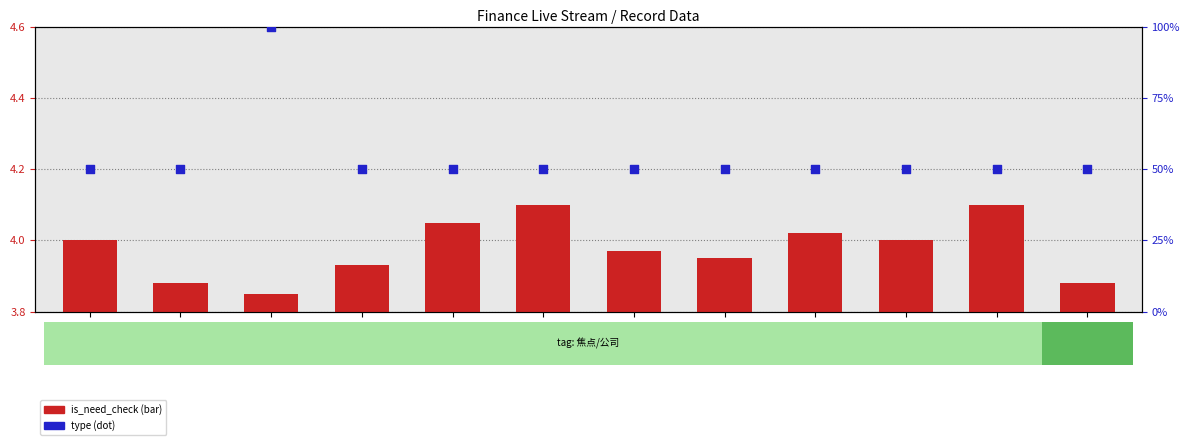

Is the value of is_need_check (scaled) at 3208191 greater than the value of type (scaled) at 3208197?

No